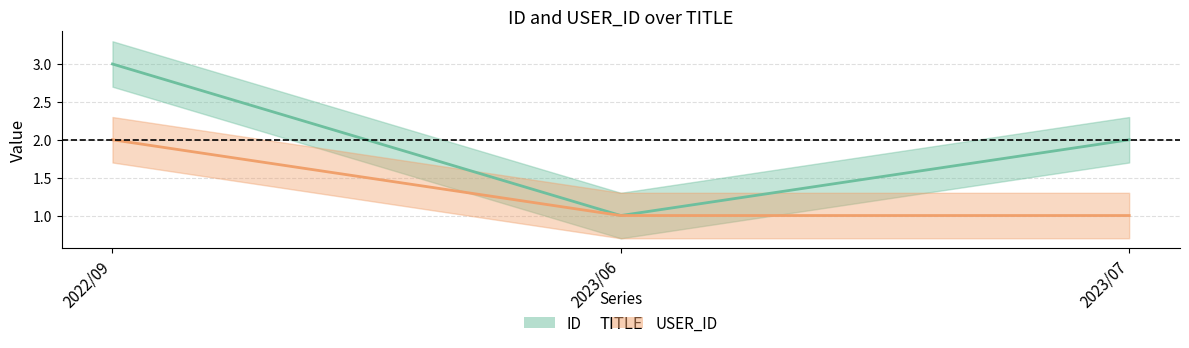

What is the label of the 1st point from the left?

2022/09